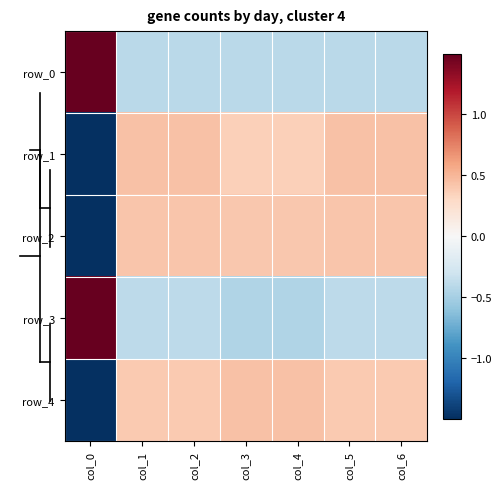

Rank the categories by row_4 value from lowest to highest.

col_0, col_2, col_5, col_6, col_1, col_3, col_4